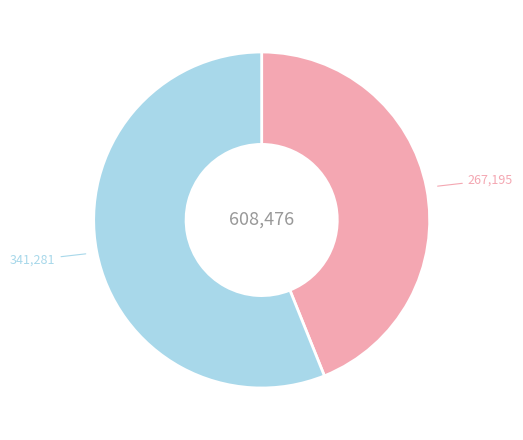

Is there any slice that represents more than half of the pie?

Yes